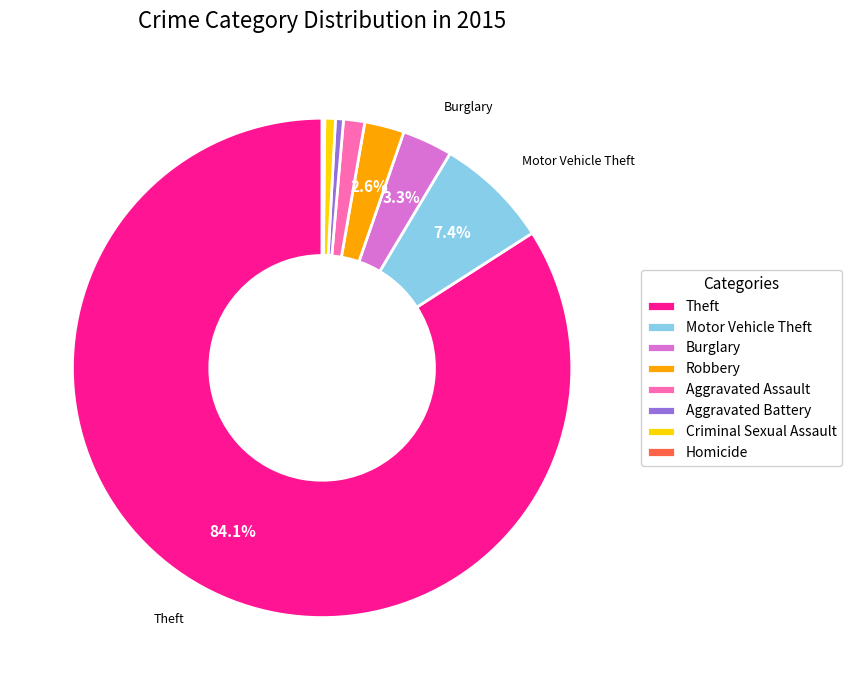

Is the sum of Burglary and Aggravated Battery greater than half?

No